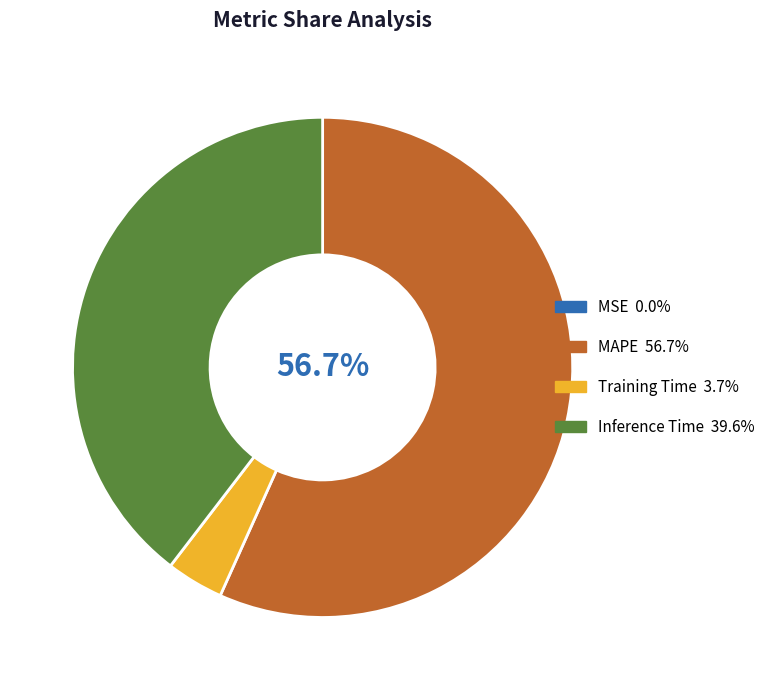

Which category has the biggest portion of the pie?

MAPE